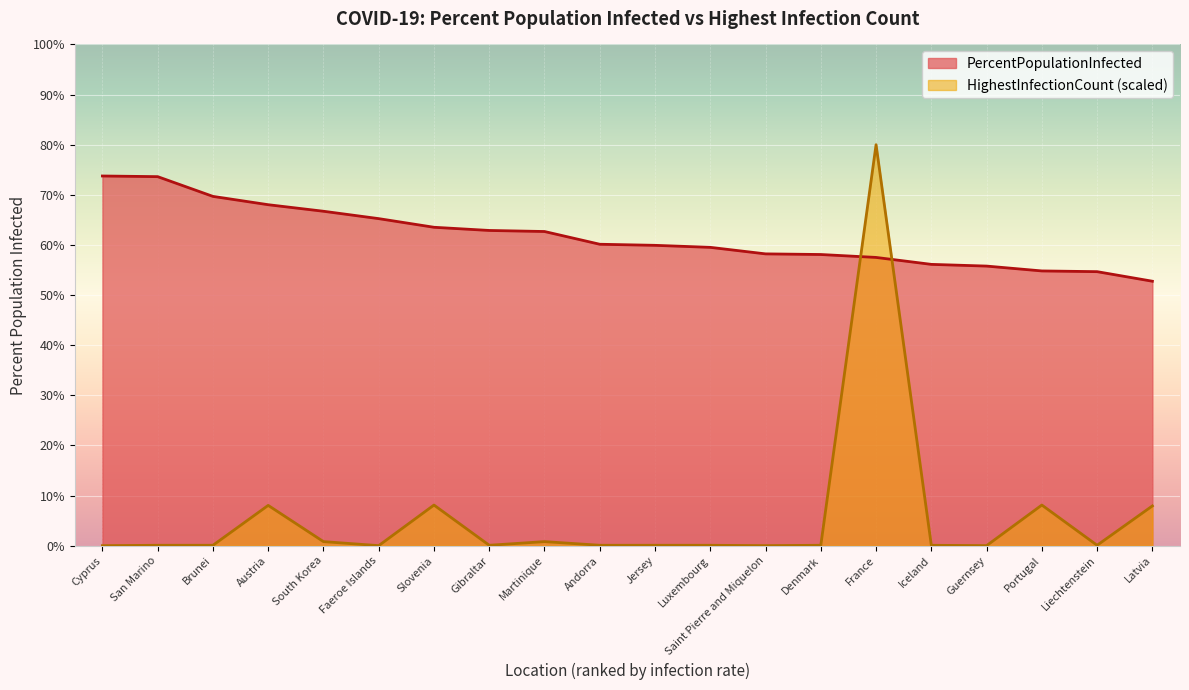

What is the value of the PercentPopulationInfected point at the 12th from the left?

59.5